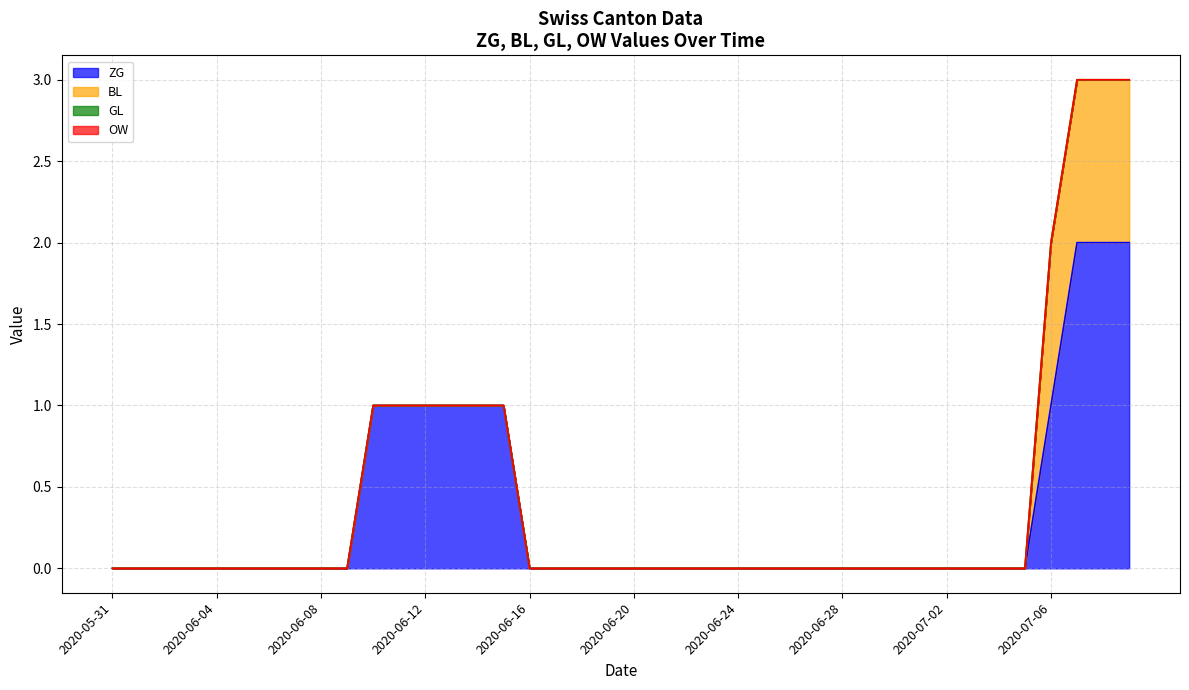

Rank the categories by ZG value from lowest to highest.

2020-05-31, 2020-06-01, 2020-06-02, 2020-06-03, 2020-06-04, 2020-06-05, 2020-06-06, 2020-06-07, 2020-06-08, 2020-06-09, 2020-06-16, 2020-06-17, 2020-06-18, 2020-06-19, 2020-06-20, 2020-06-21, 2020-06-22, 2020-06-23, 2020-06-24, 2020-06-25, 2020-06-26, 2020-06-27, 2020-06-28, 2020-06-29, 2020-06-30, 2020-07-01, 2020-07-02, 2020-07-03, 2020-07-04, 2020-07-05, 2020-06-10, 2020-06-11, 2020-06-12, 2020-06-13, 2020-06-14, 2020-06-15, 2020-07-06, 2020-07-07, 2020-07-08, 2020-07-09